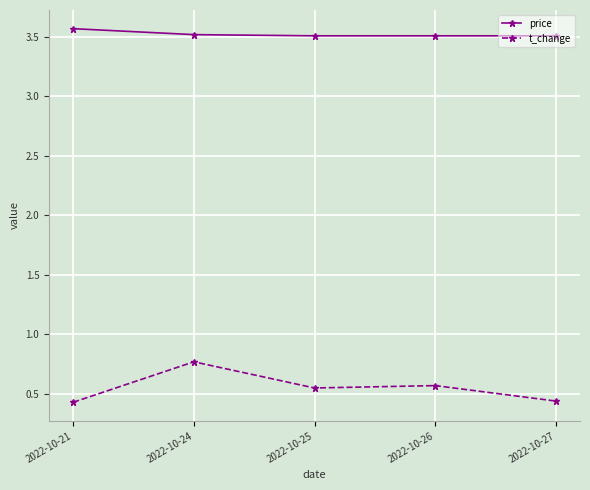

The price series shows 3.5 at 2022-10-24. True or false?

True